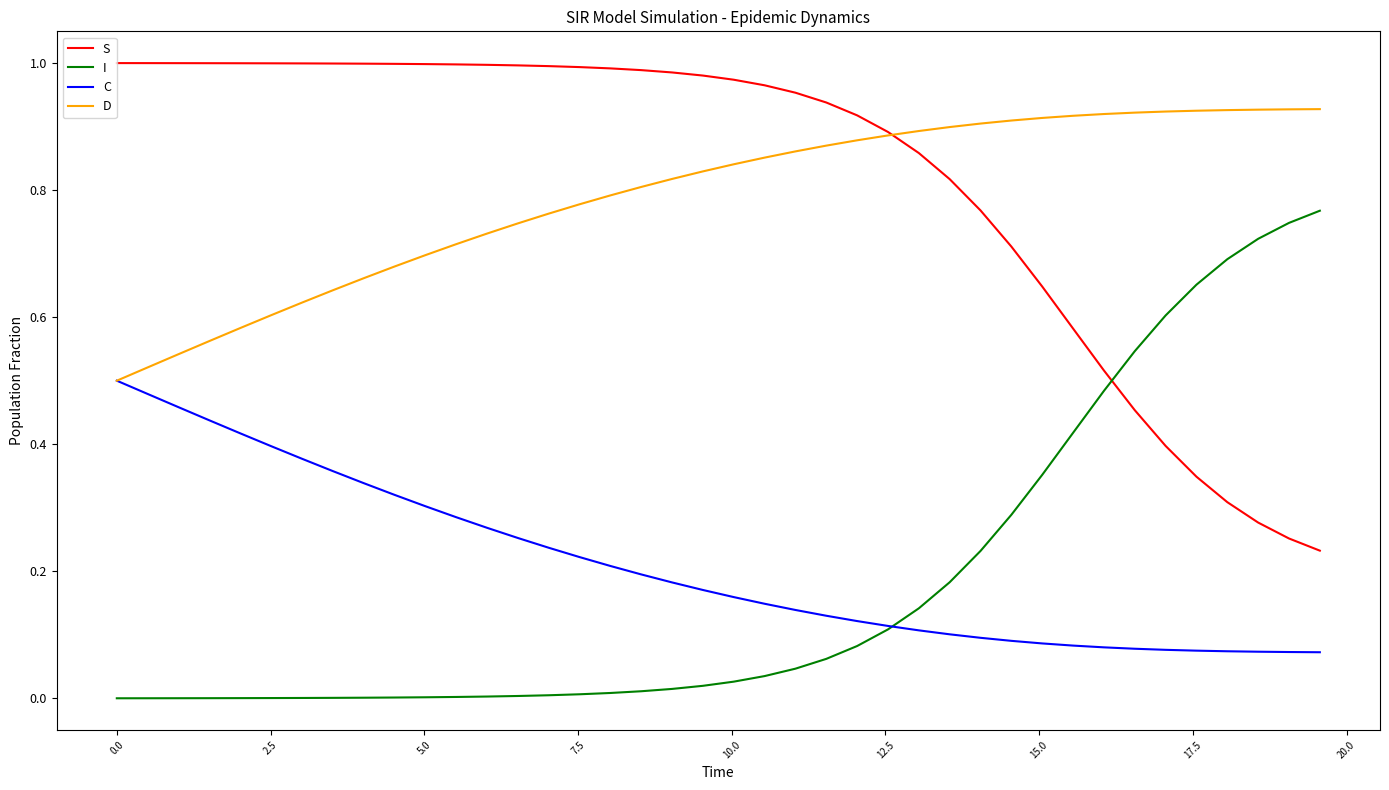

True or false: S and C cross at least once.

False